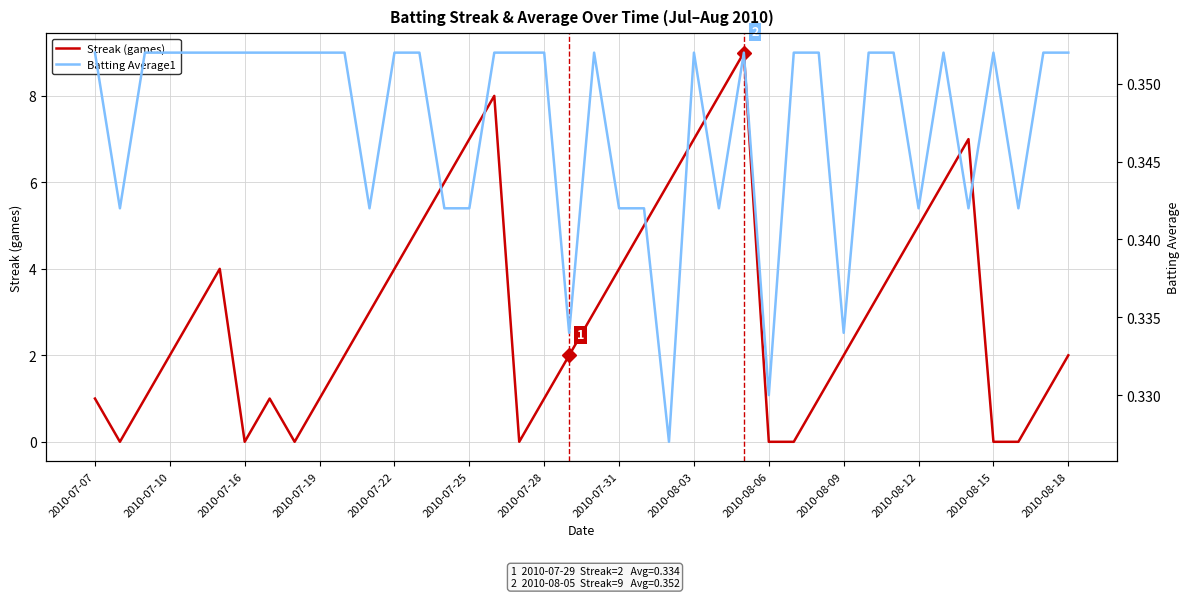

What is the value of the Batting Average1 point at the 30th from the left?

0.4